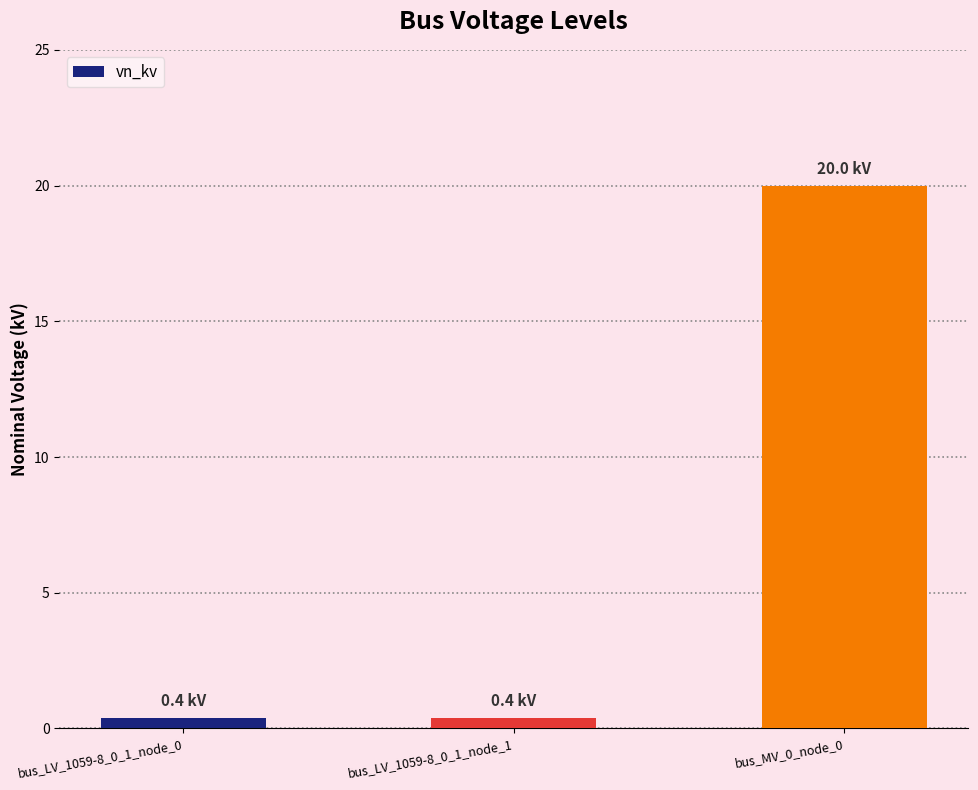

What is the difference between the maximum and second lowest values?

19.6